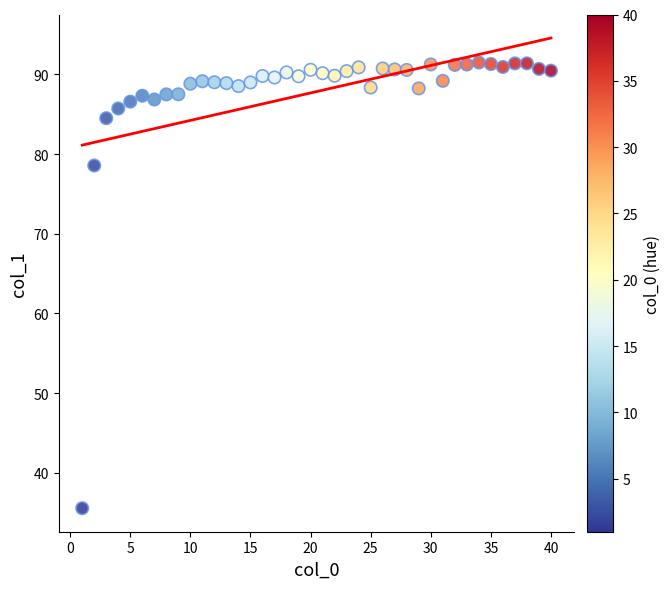

What Y value in the scatter plot is closest to 63?

78.6